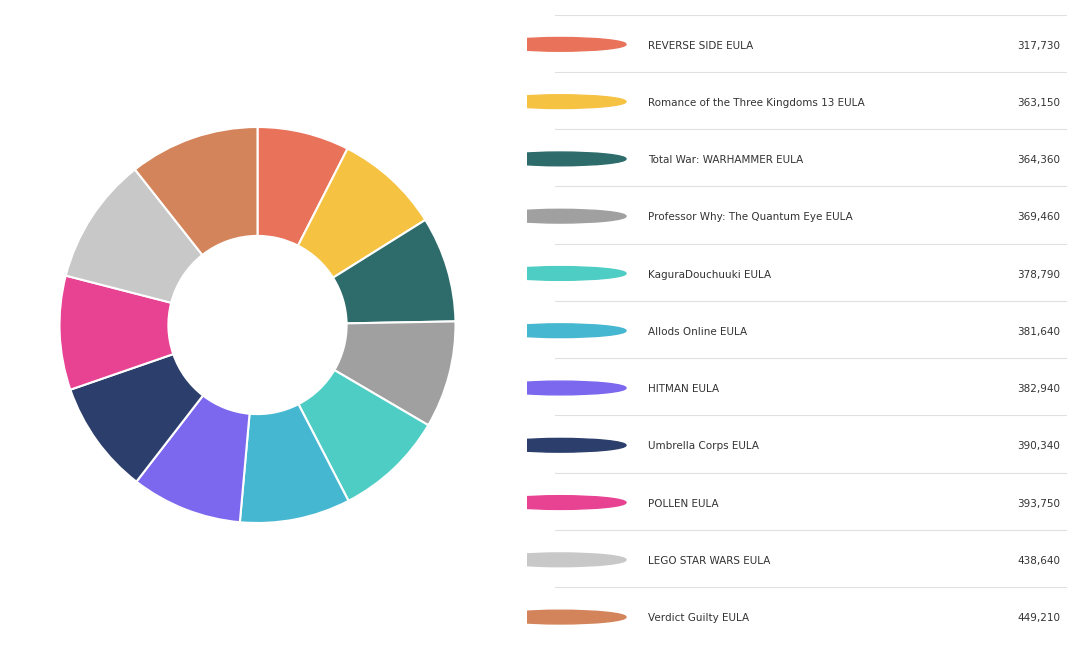

Is there any slice that represents more than half of the pie?

No